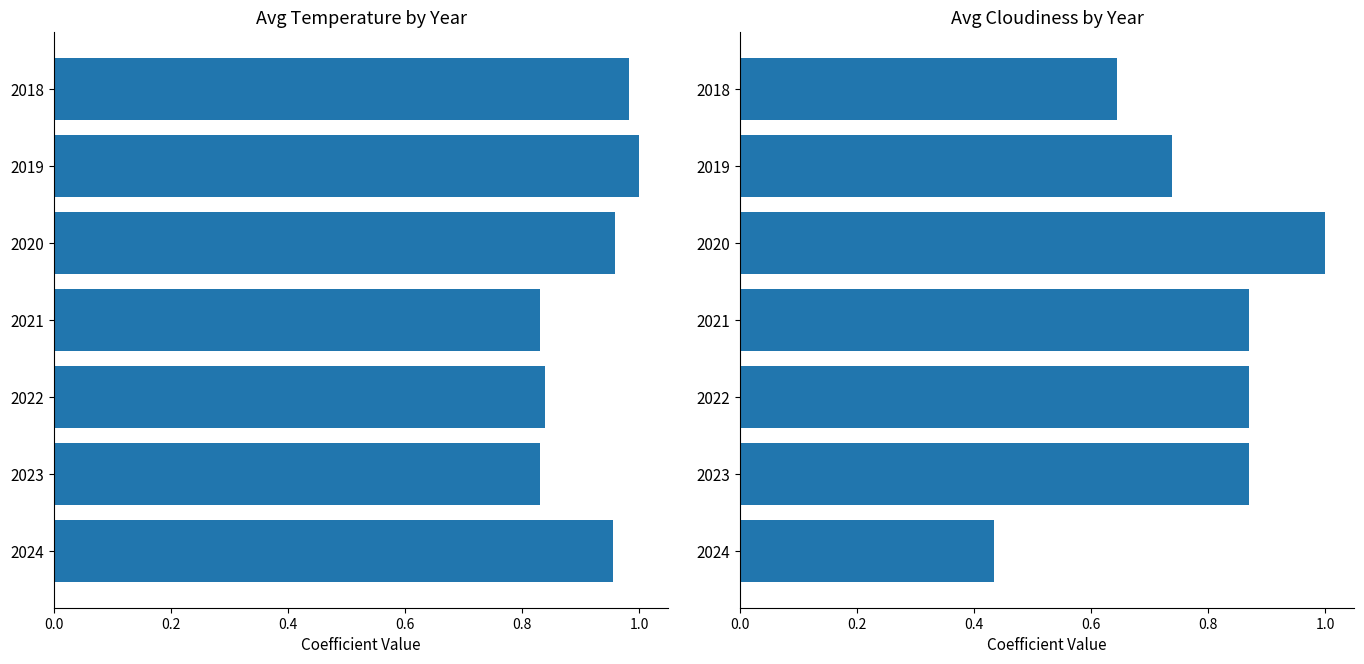

What position from the left is 1.0?

6